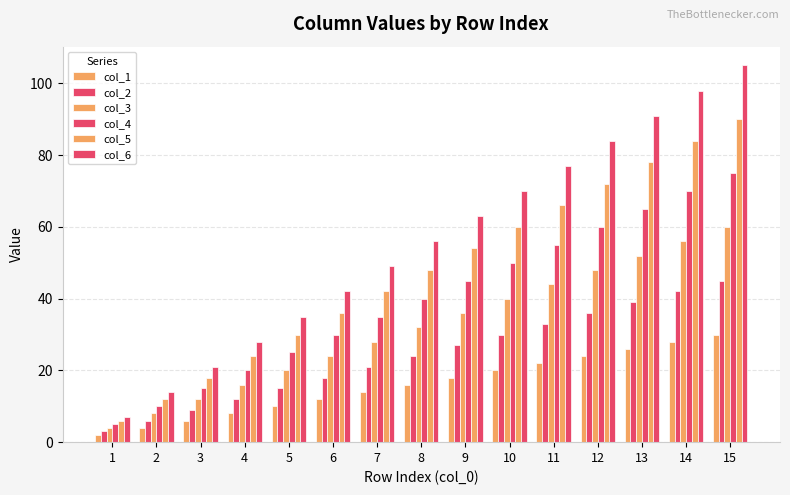

What is the sum of the col_2 values at 5 and 2?

21